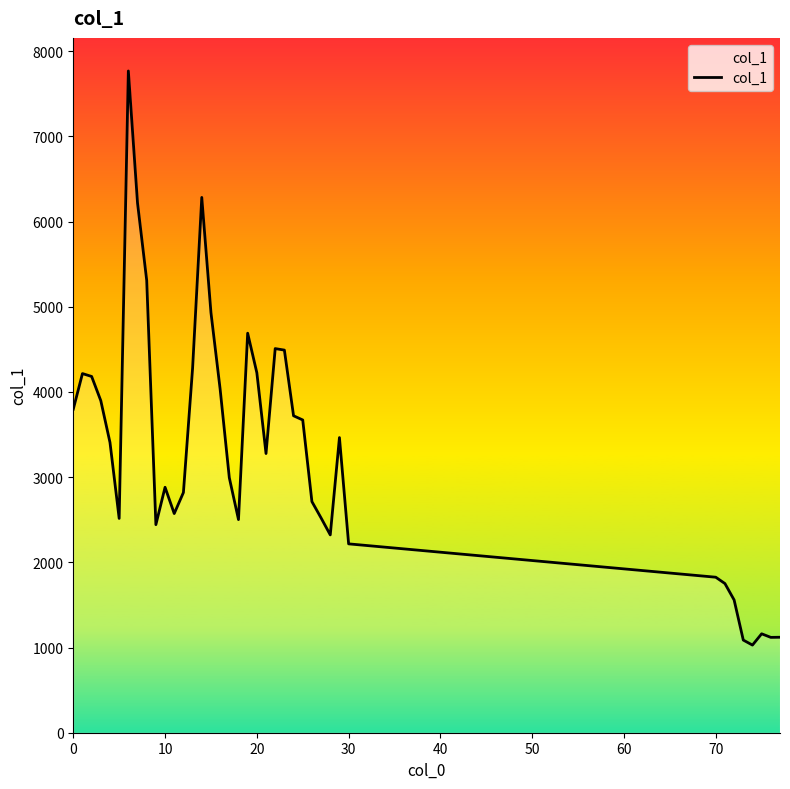

What is the greatest value displayed?

7768.7